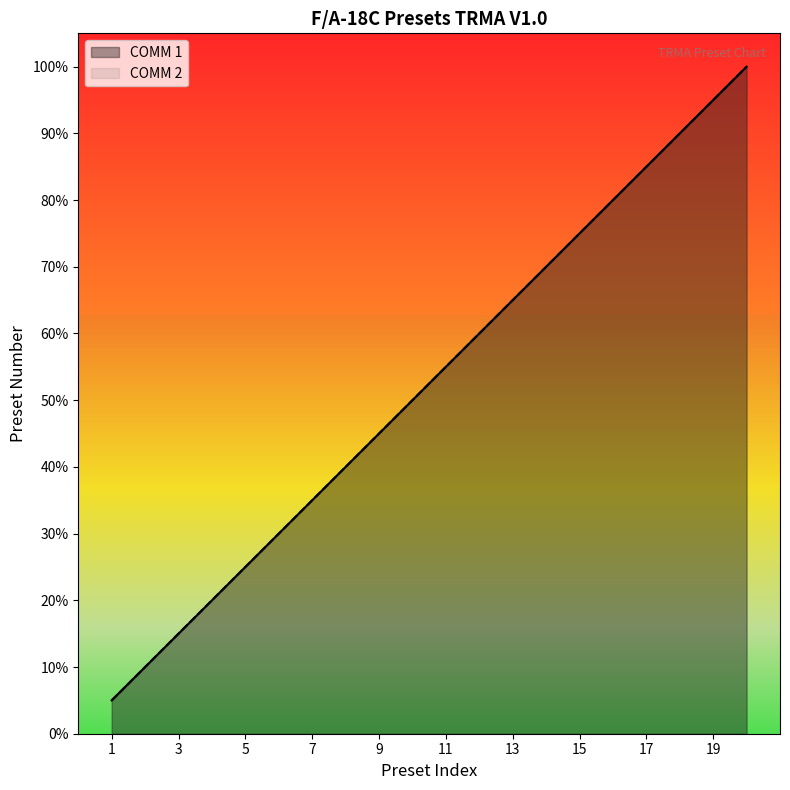

What is the value of the COMM 2 point at the 4th from the left?

4